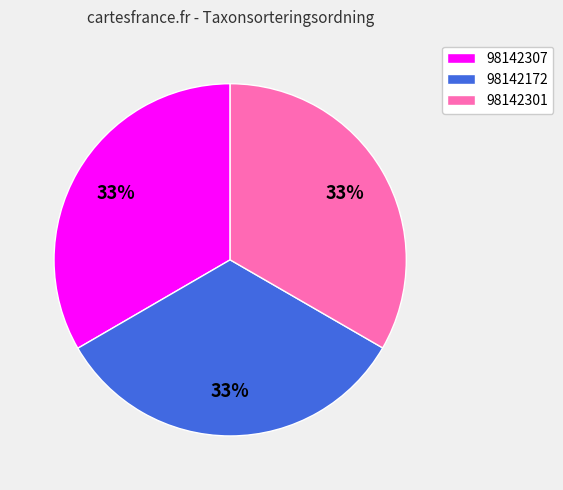

True or false: 98142301 accounts for 33% of the total.

True